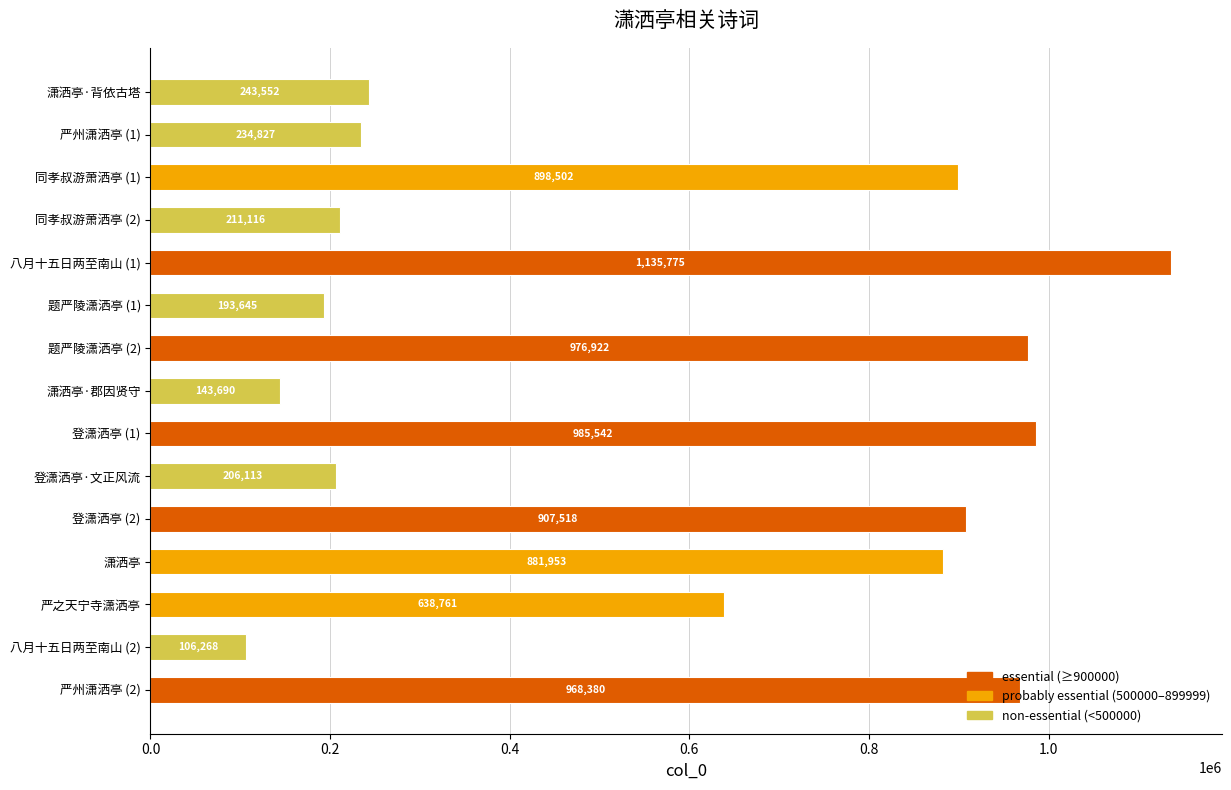

What is the change in value from 同孝叔游萧洒亭 (1) to 题严陵潇洒亭 (1)?

-704857